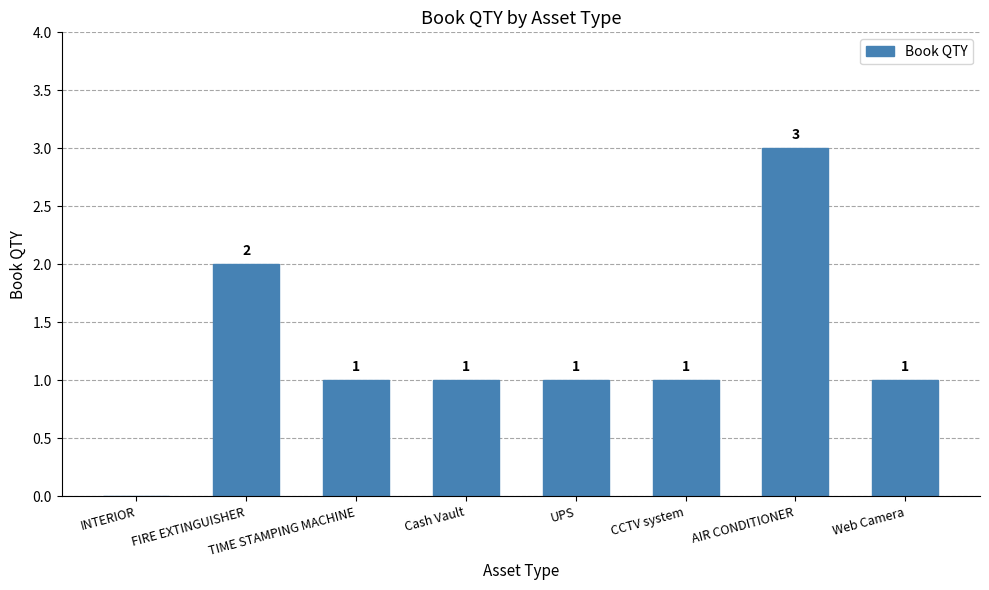

How many categories are shown in the chart?

8